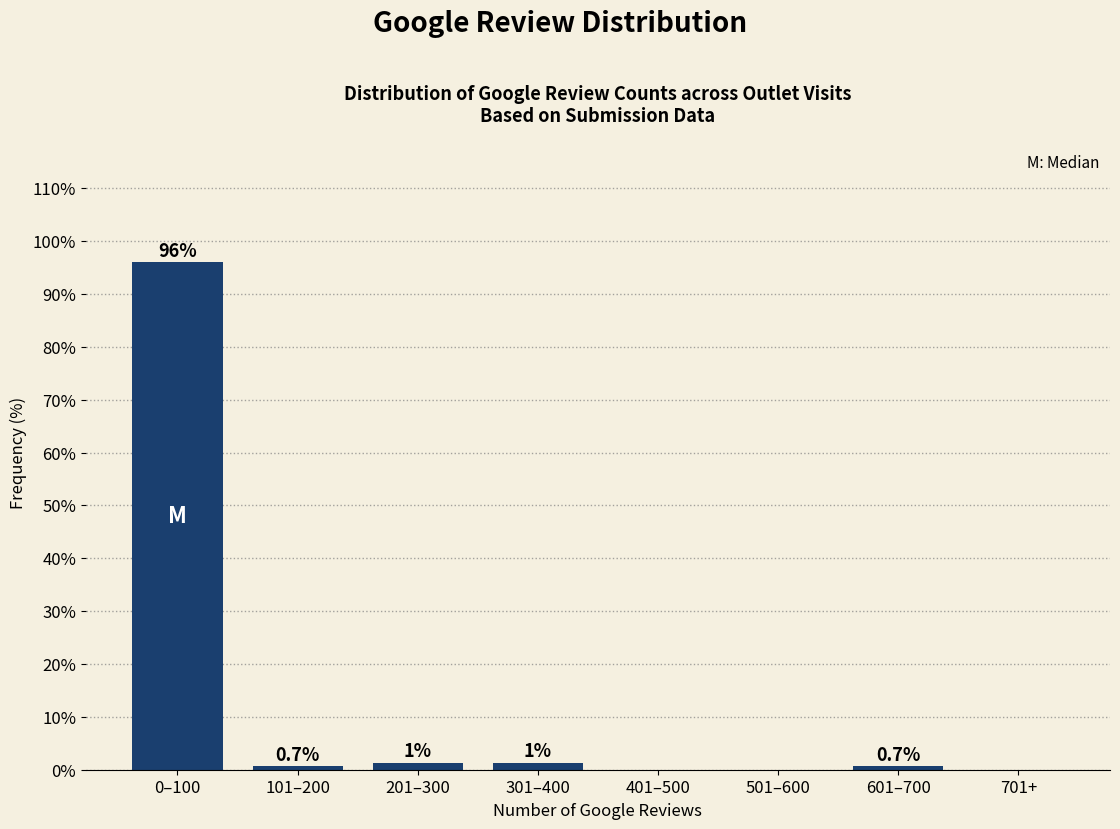

At which category does the chart reach its peak across all series?

0–100